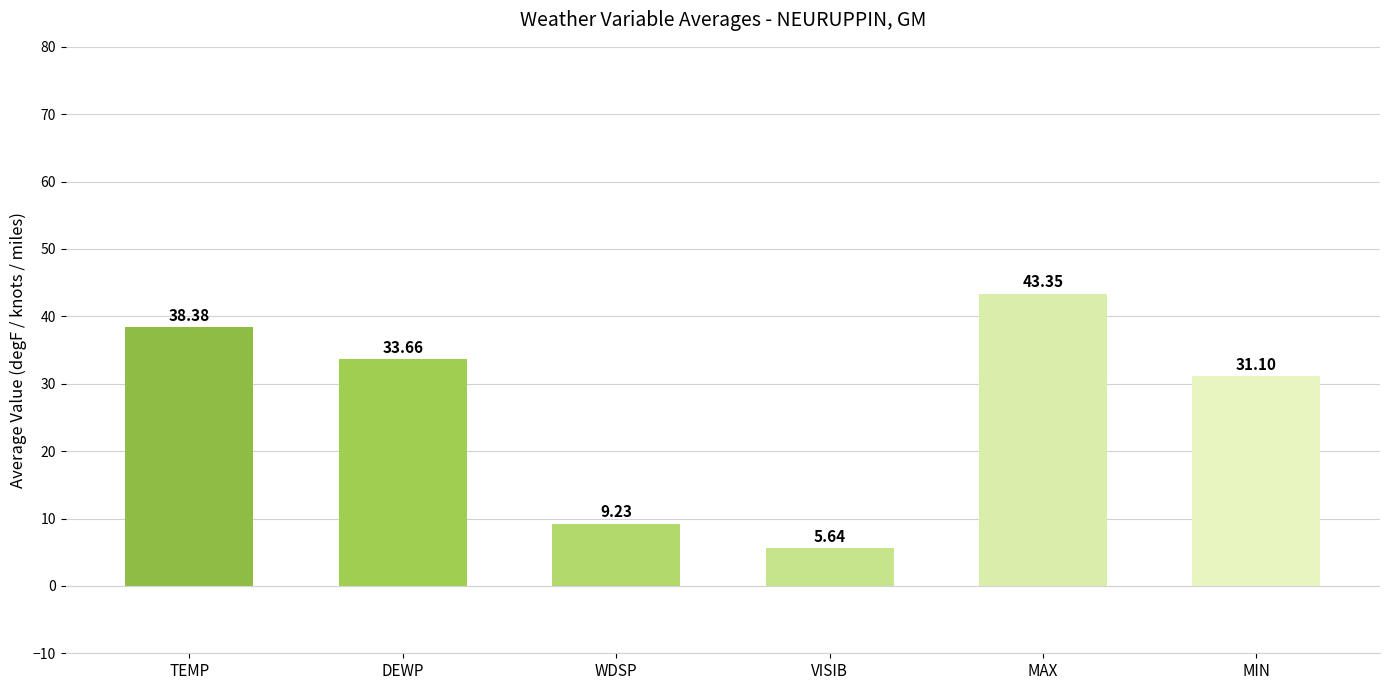

Where is the data nearest to the value 24?

MIN